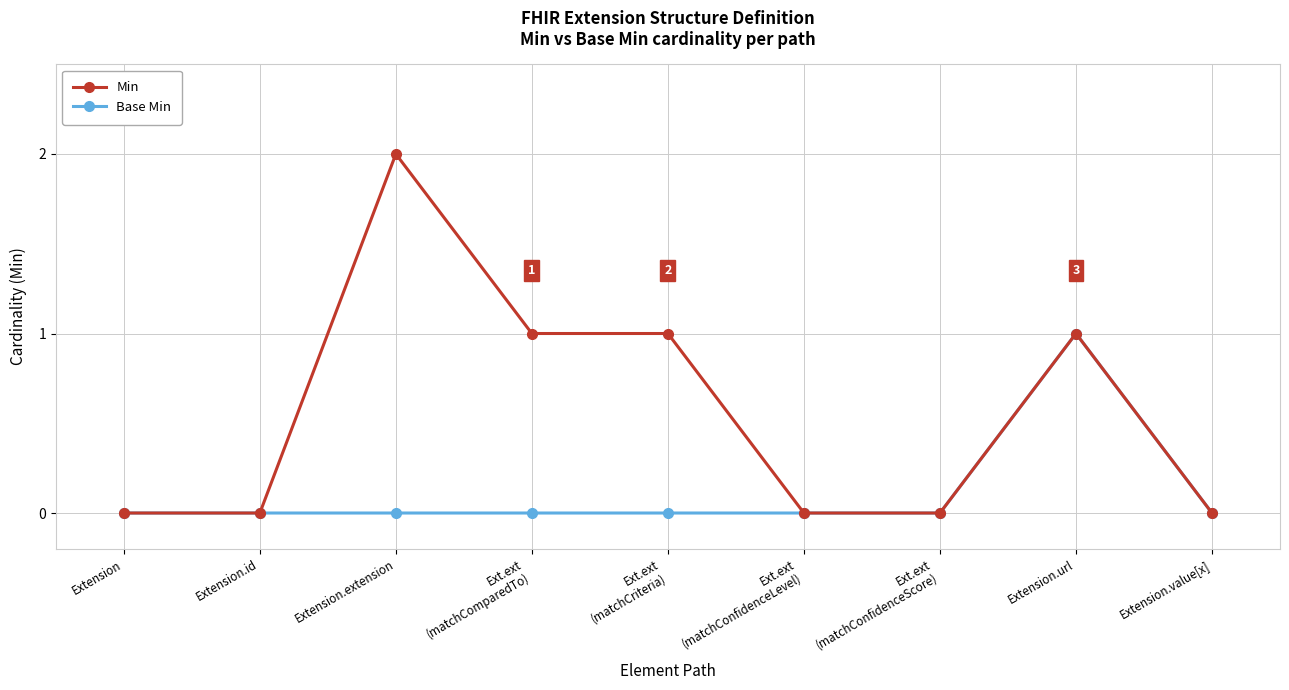

Rank the series at Ext.ext
(matchCriteria) from lowest to highest value.

Base Min, Min